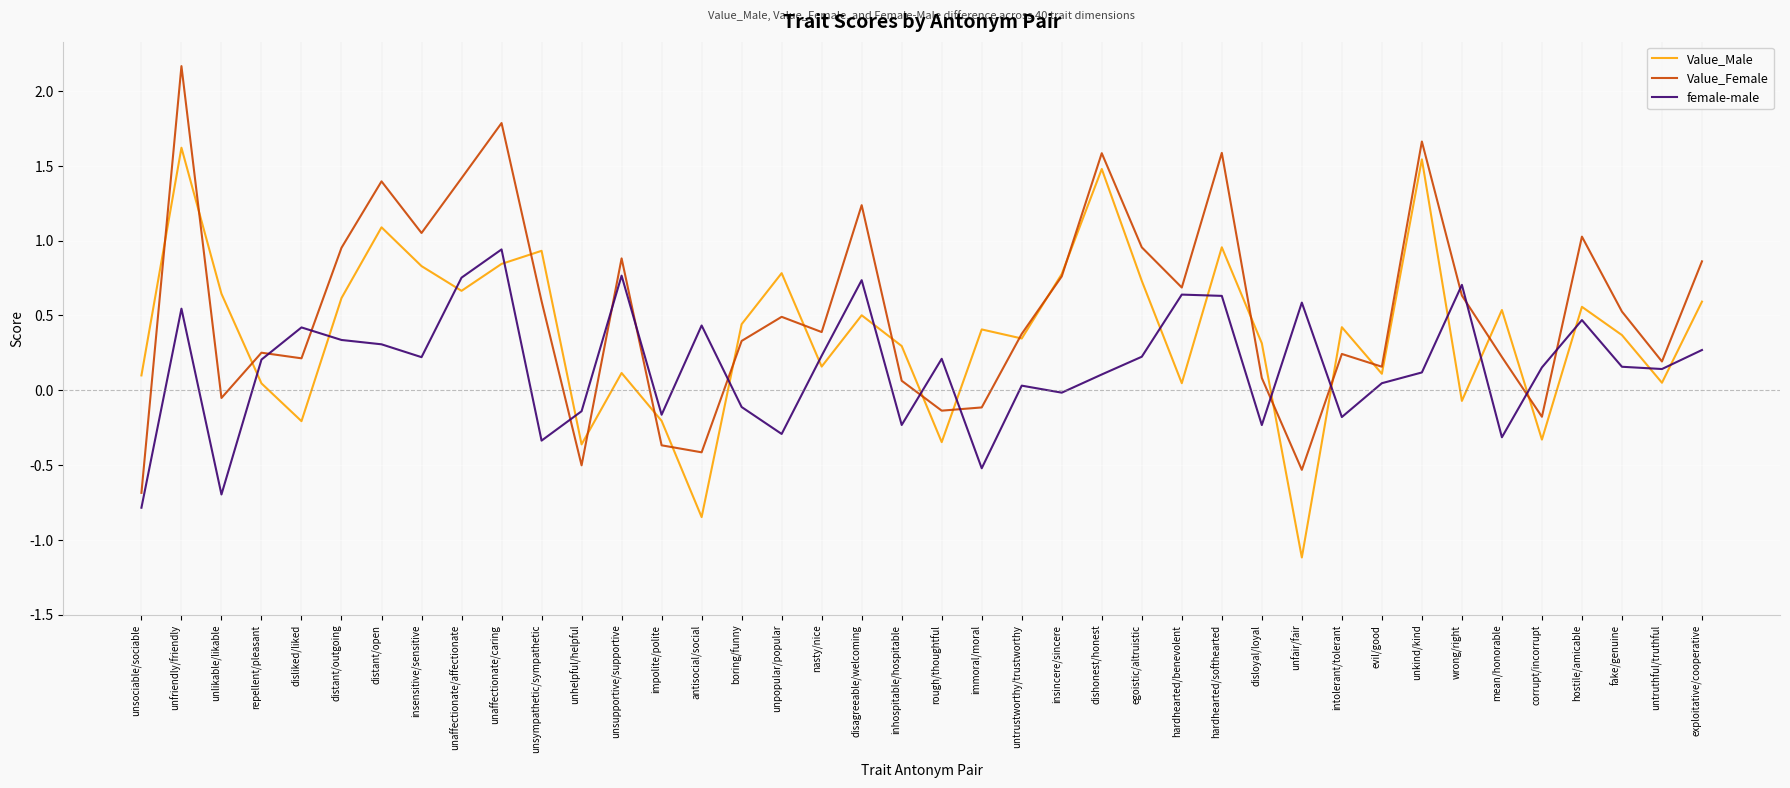

What is the lowest value of the Value_Male series?

-1.1